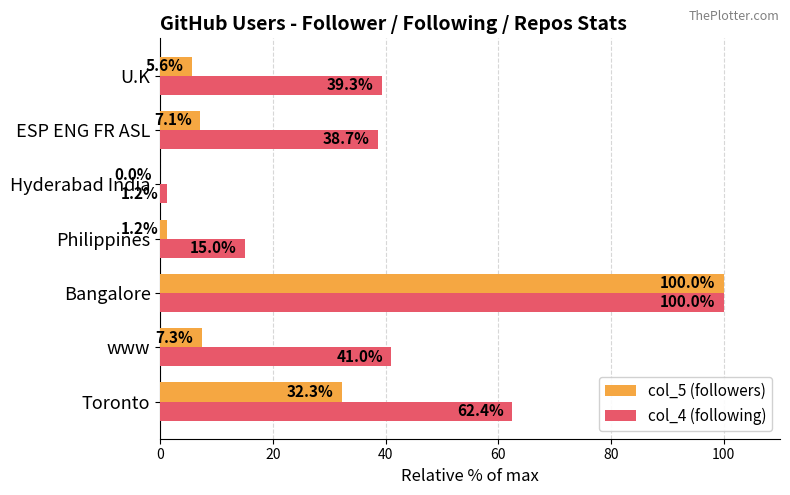

True or false: col_4 (following) has a value of 100.0 at Bangalore.

True